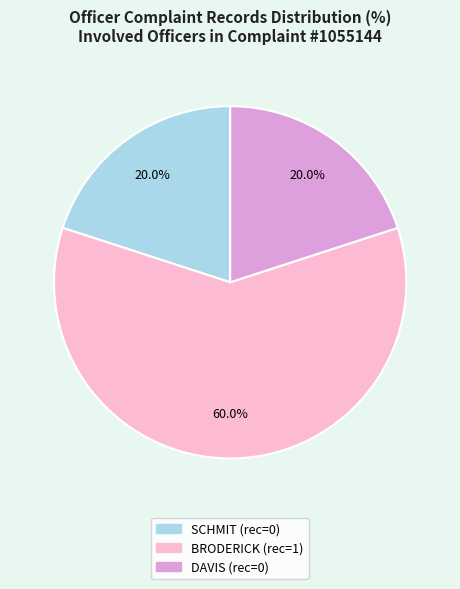

How many slices are in this pie chart?

3